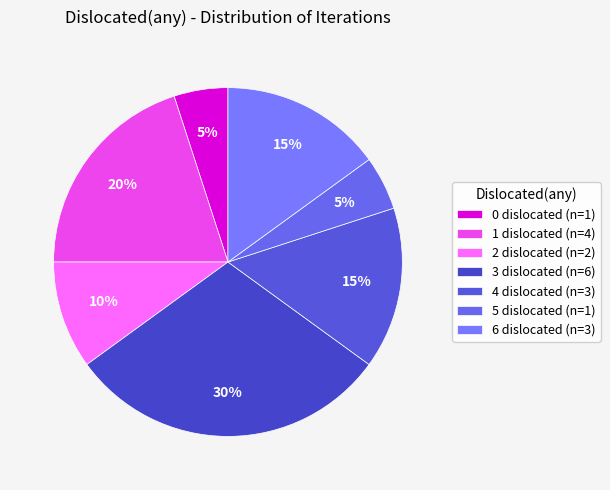

To the nearest percent, what portion does 1 represent?

20%